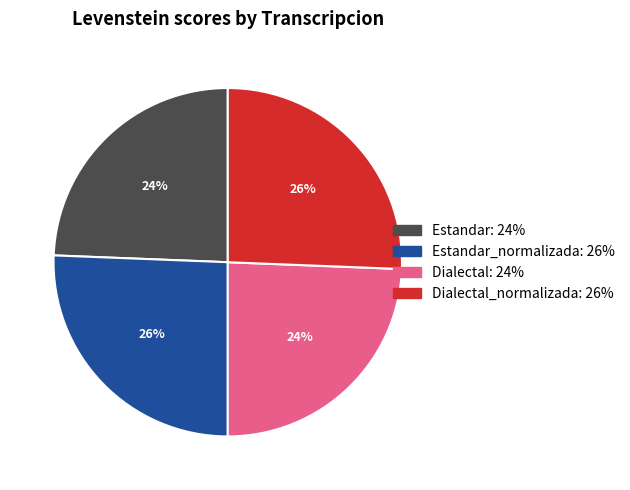

Is there a majority slice in this chart?

No